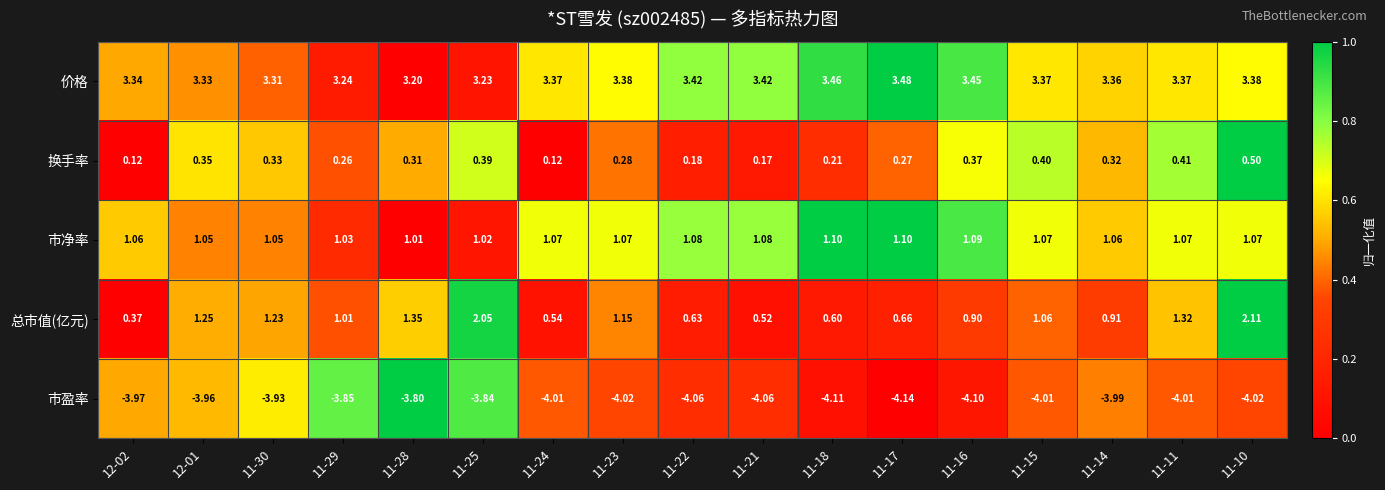

Which category has the highest value across all series?

11-17